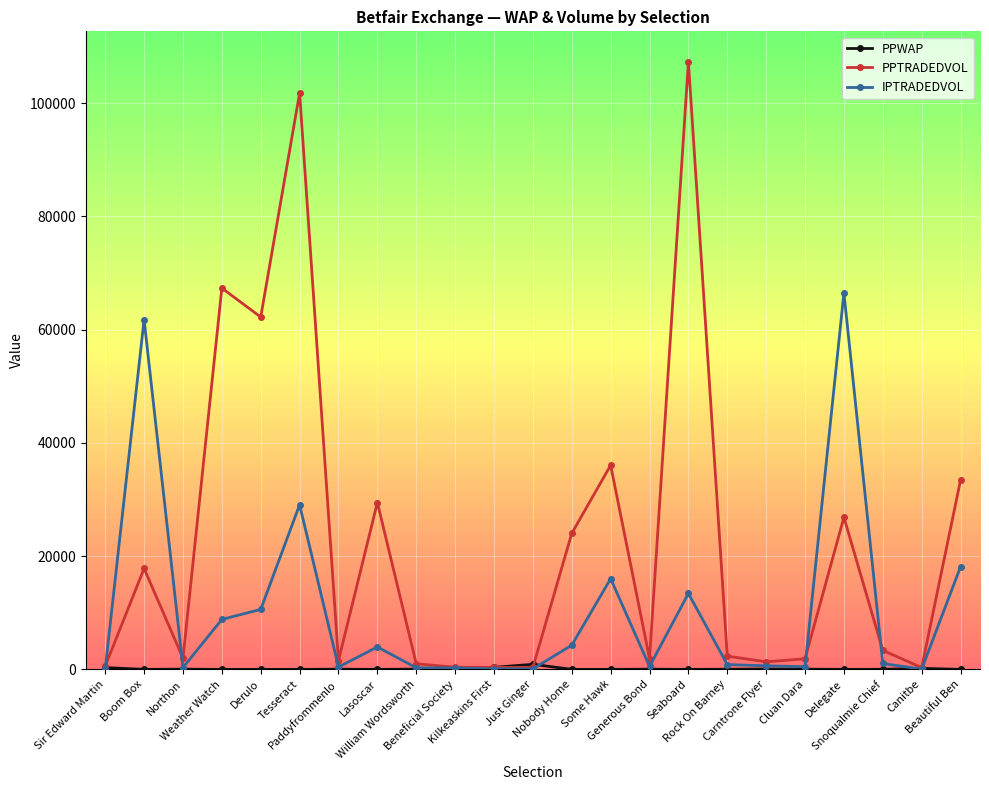

True or false: IPTRADEDVOL has more than 1 points higher than both neighbors.

True